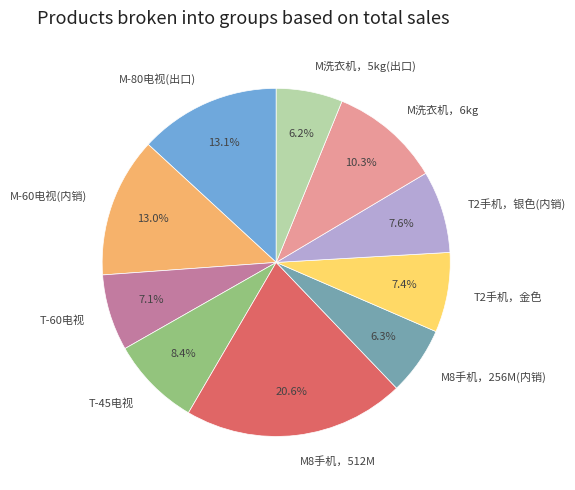

How many slices are in this pie chart?

10